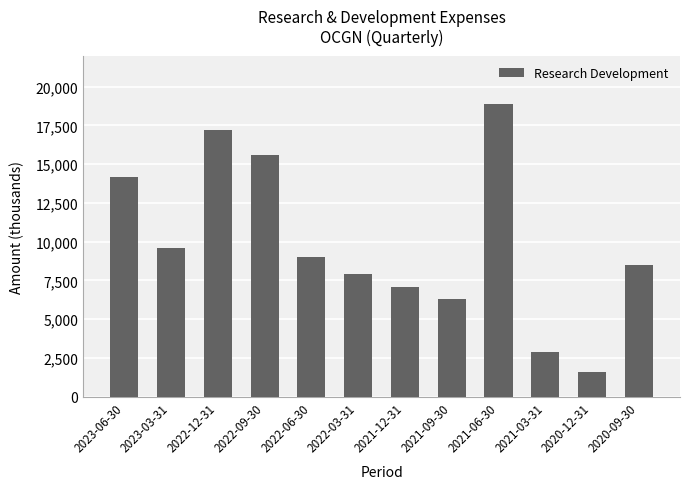

True or false: the data shows 12889 at 2023-03-31.

False